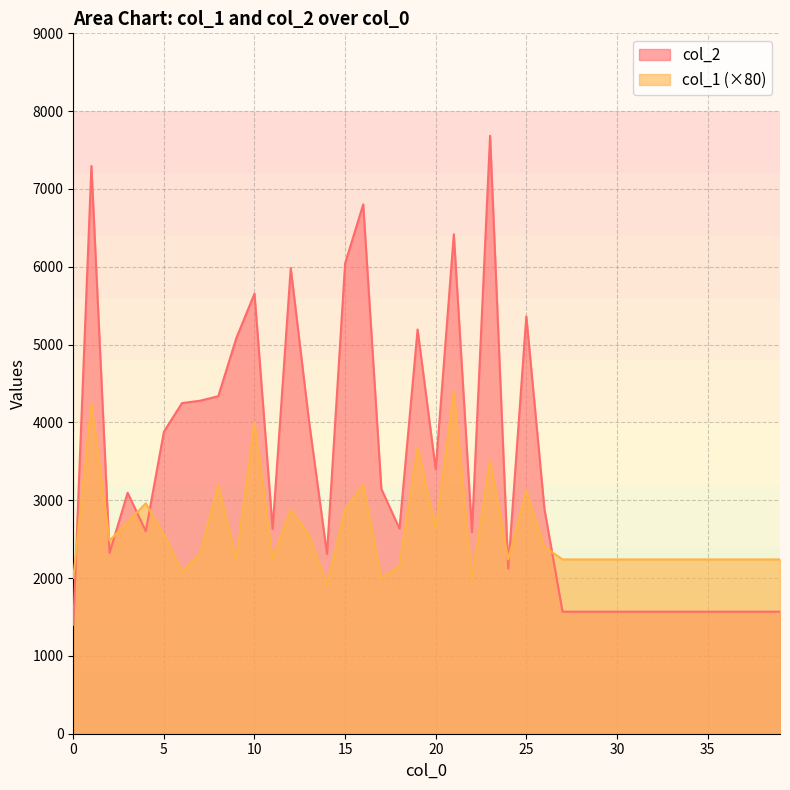

Which series has the widest spread of values?

col_2